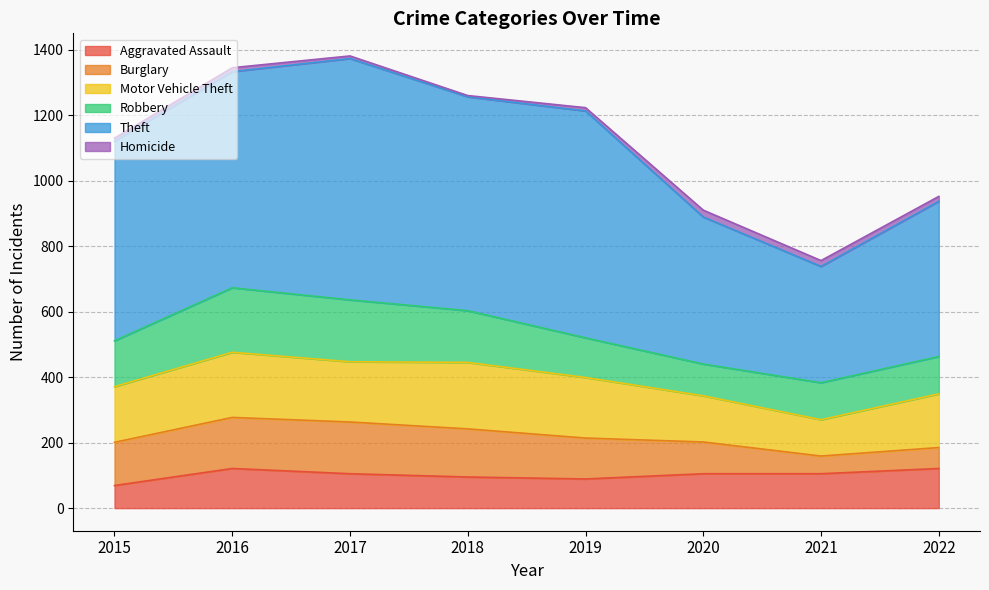

True or false: Homicide and Aggravated Assault intersect in this chart.

False